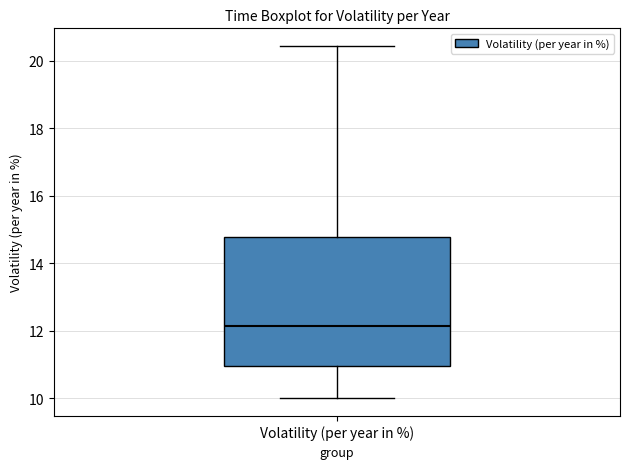

Transcribe this box plot: give where the median line is, the range the box spans, and where the two whiskers end, as read against the y-axis. The values are not printed on the chart, so give them approximately, as read against the axis.

median 12.2, box 11.0 to 14.8, whiskers 10.0 to 20.4